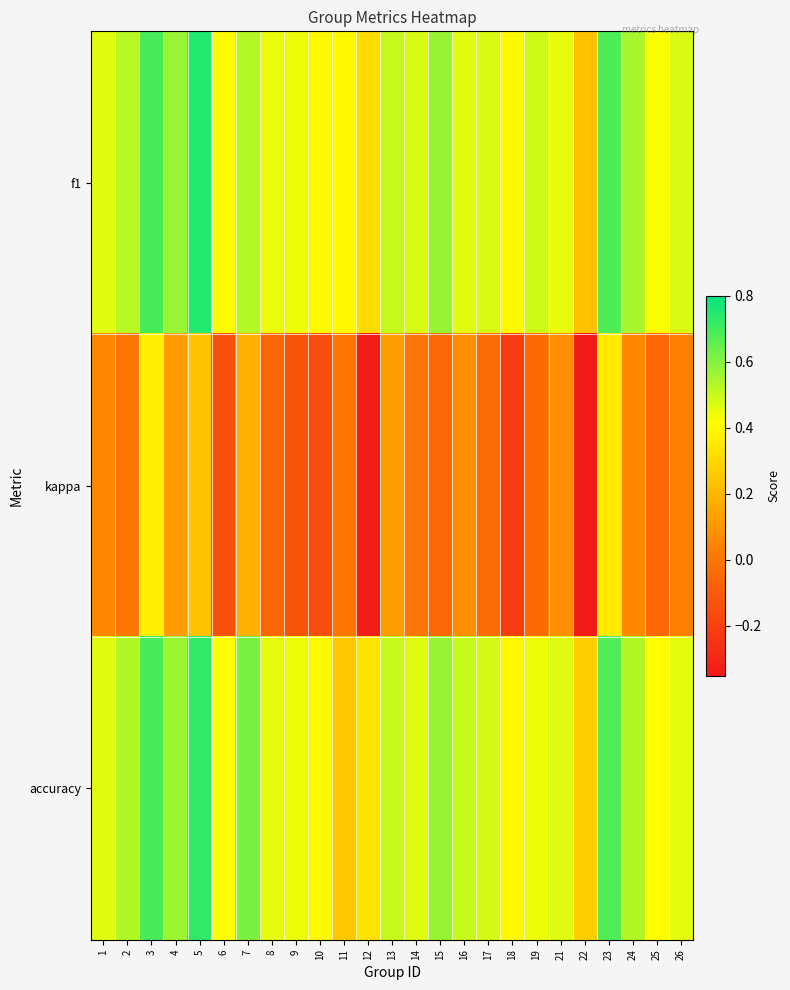

How many categories are shown in the chart?

25